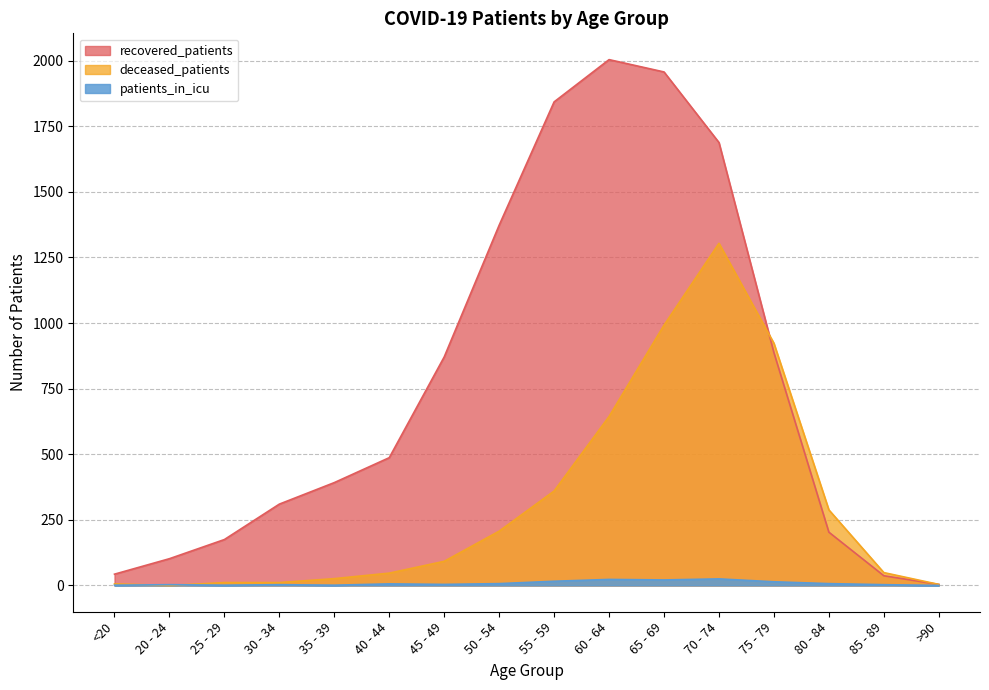

Does the chart have visible grid lines?

Yes